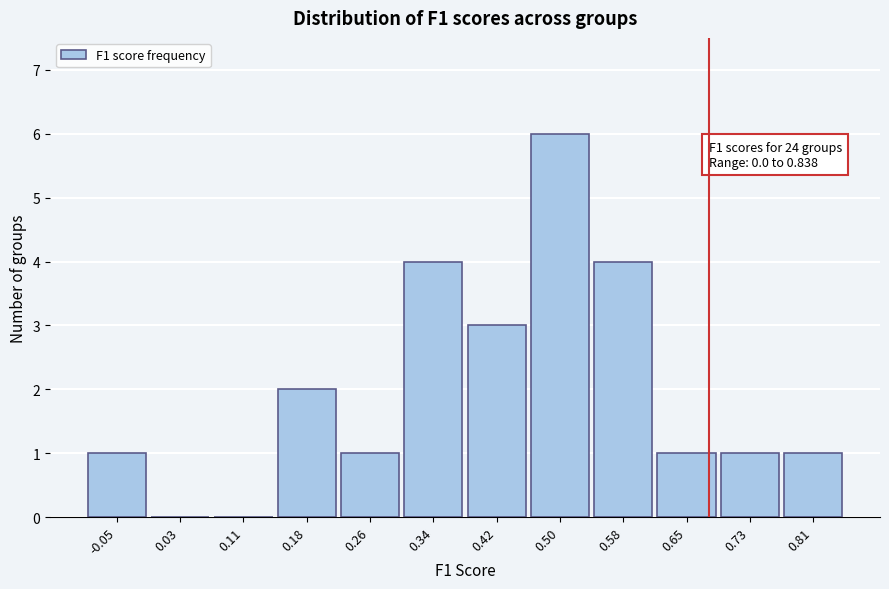

Reading left to right, list all the values displayed in this chart.

-0.05=1	0.03=0	0.11=0	0.18=2	0.26=1	0.34=4	0.42=3	0.50=6	0.58=4	0.65=1	0.73=1	0.81=1